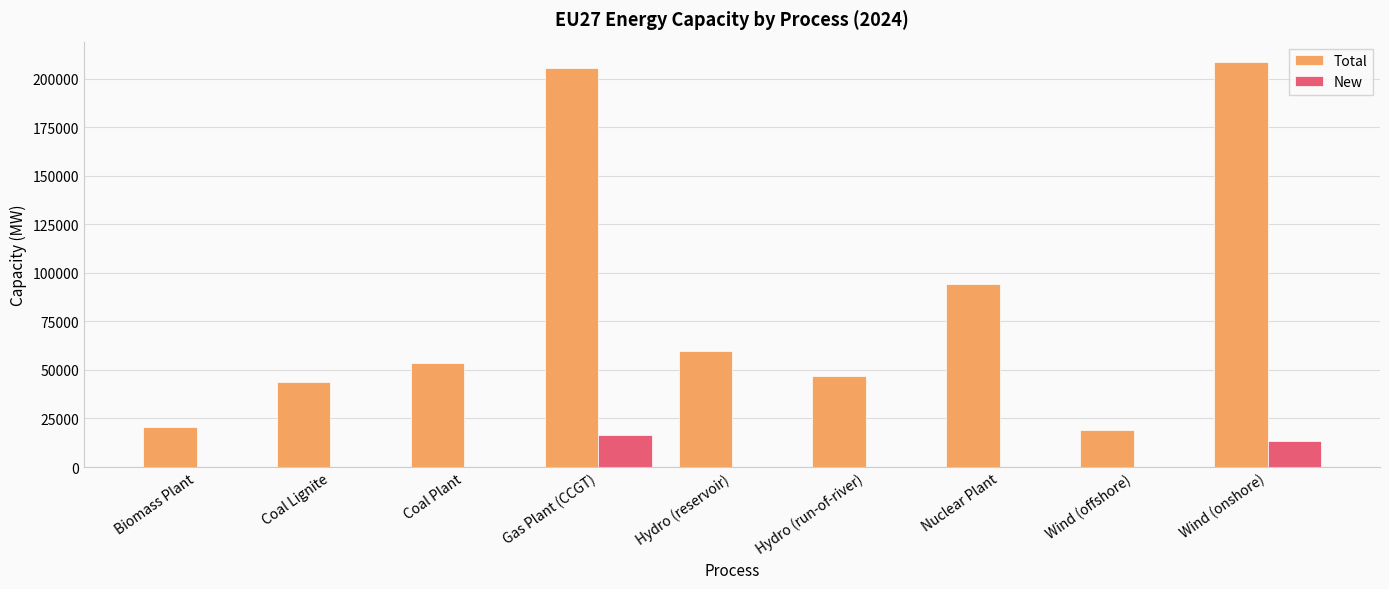

Reading left to right, extract all data points from this chart.

Total: Biomass Plant=20420	Coal Lignite=43590	Coal Plant=53560	Gas Plant (CCGT)=205338	Hydro (reservoir)=59840	Hydro (run-of-river)=46710	Nuclear Plant=94200	Wind (offshore)=18880	Wind (onshore)=208628
New: Biomass Plant=0	Coal Lignite=0	Coal Plant=0	Gas Plant (CCGT)=16438	Hydro (reservoir)=0	Hydro (run-of-river)=0	Nuclear Plant=0	Wind (offshore)=0	Wind (onshore)=13328